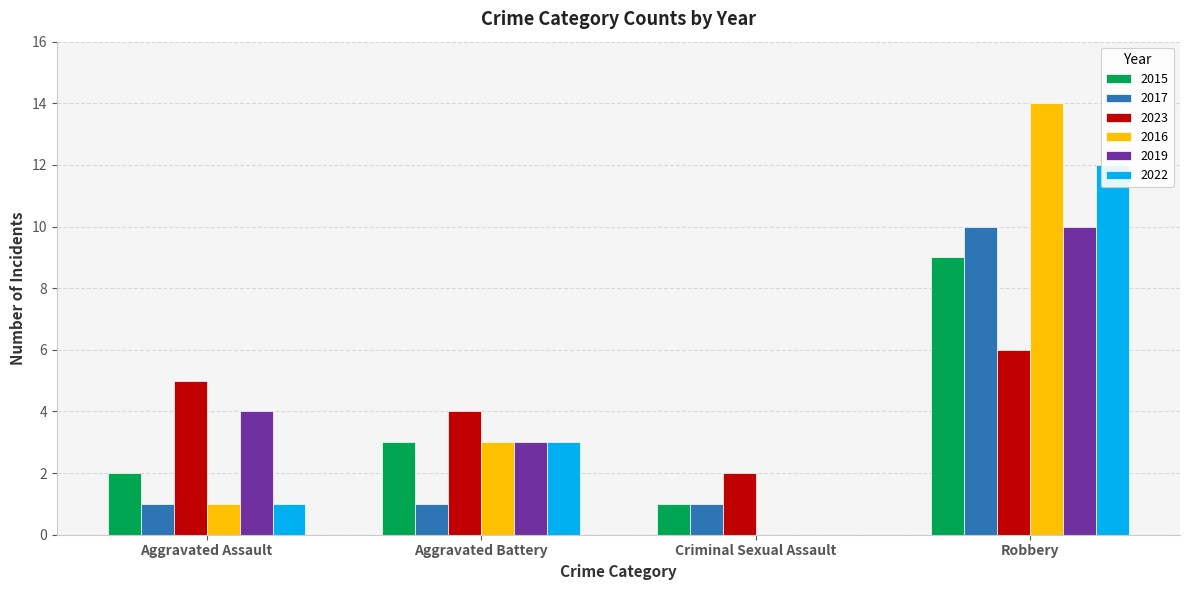

The 2019 series shows 7 at Robbery. True or false?

False